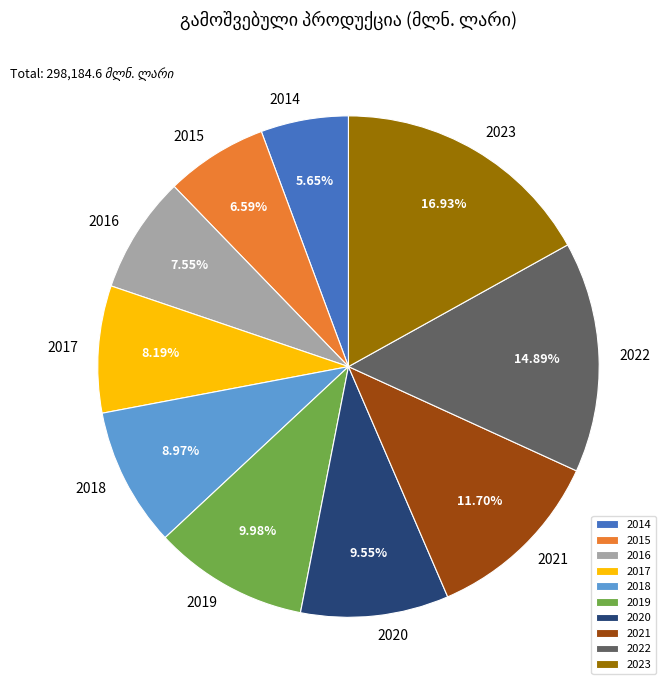

Which slice is the largest?

2023